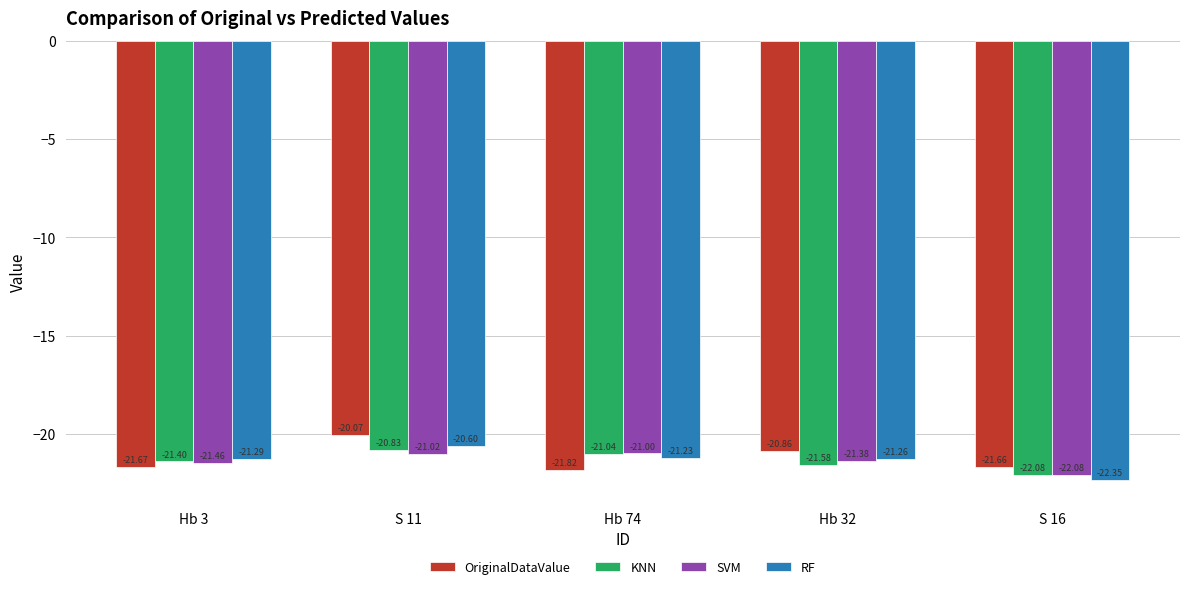

The RF series shows -21.3 at Hb 3. True or false?

True